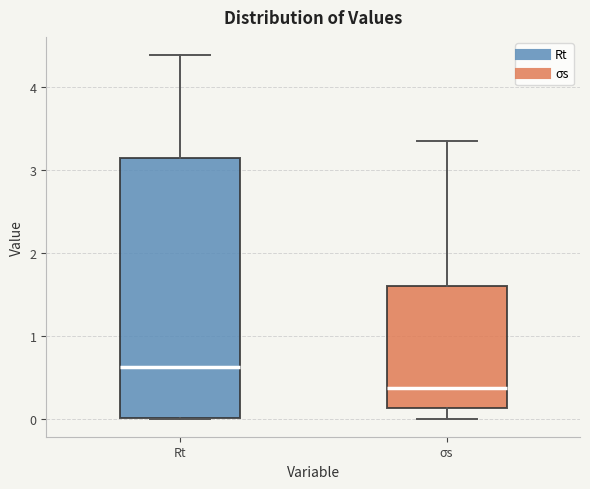

Which box has the highest median line?

Rt